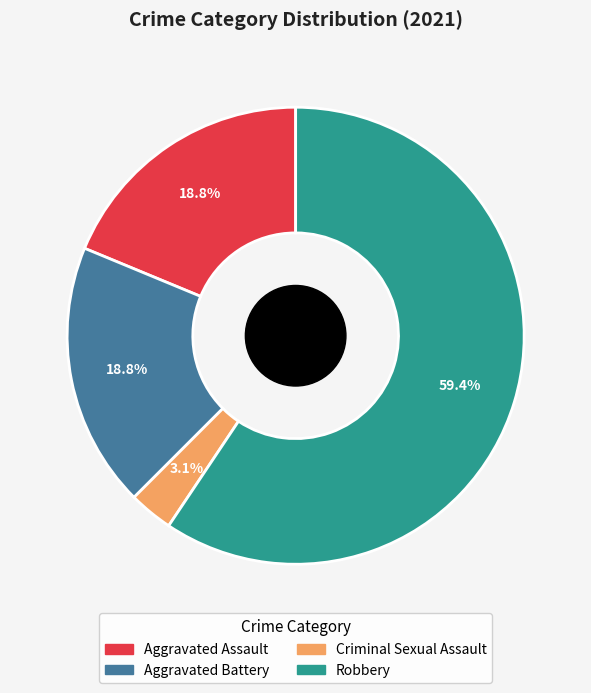

The Aggravated Battery slice represents 19% of the pie. True or false?

True